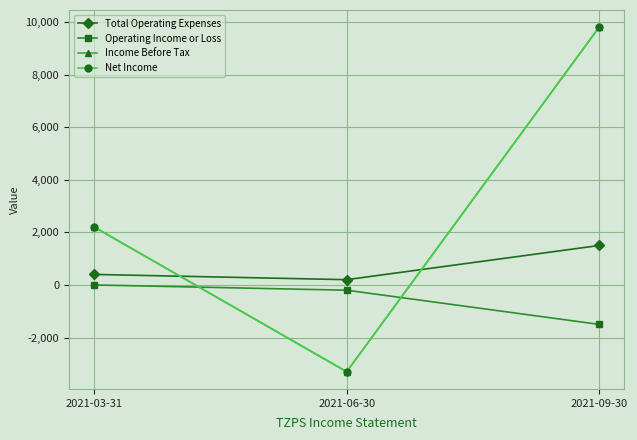

What position from the right is 2021-03-31?

3